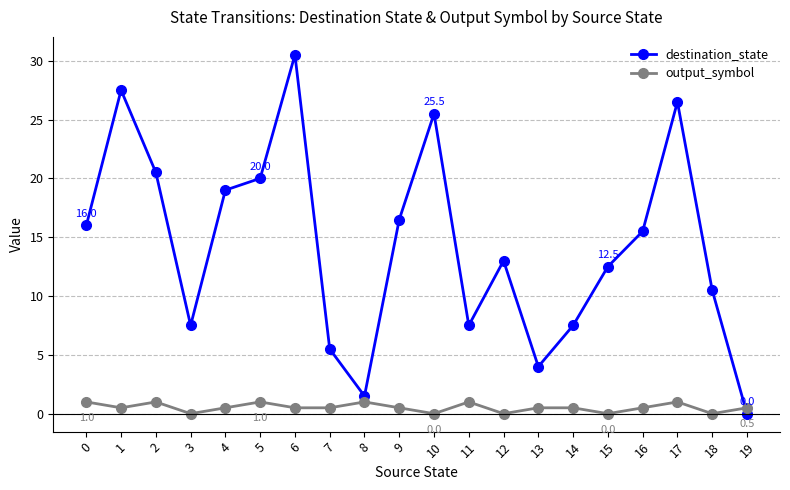

How many values in the destination_state series exceed 15?

10